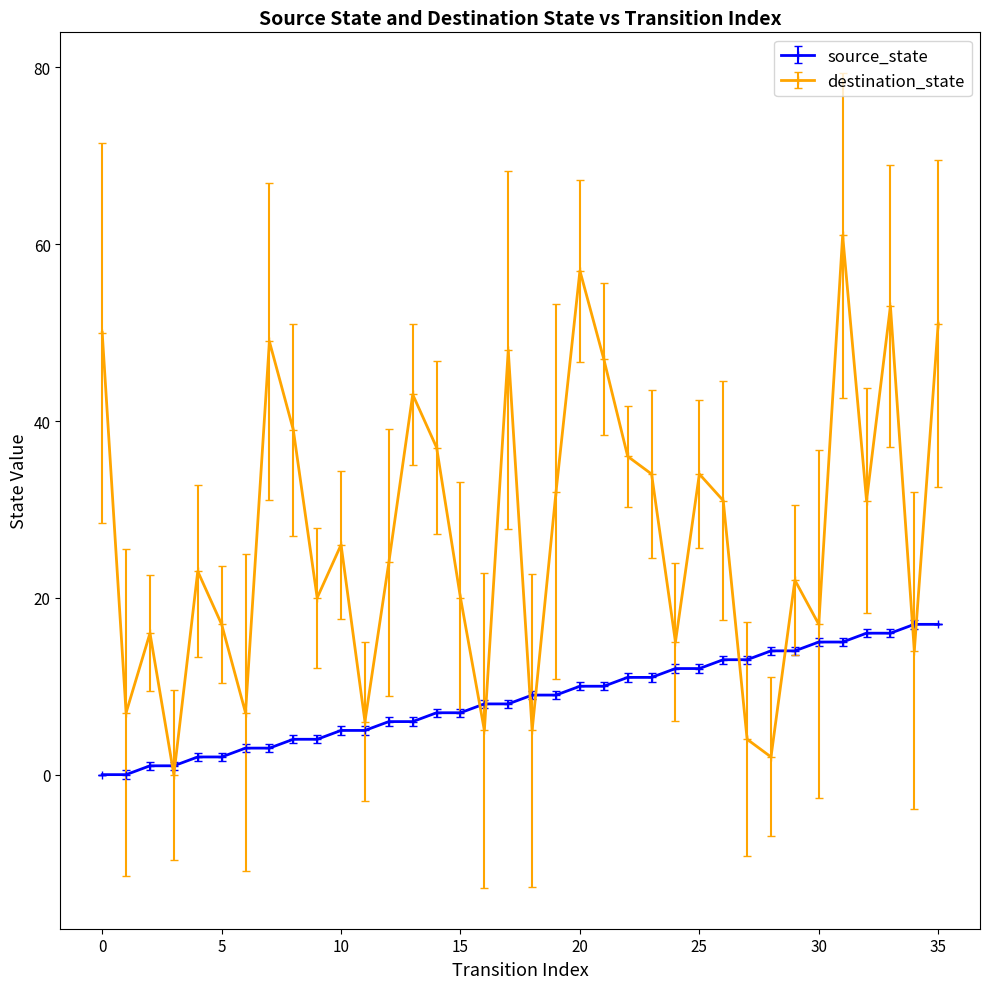

Rank the series by their maximum value, from lowest to highest.

source_state, destination_state